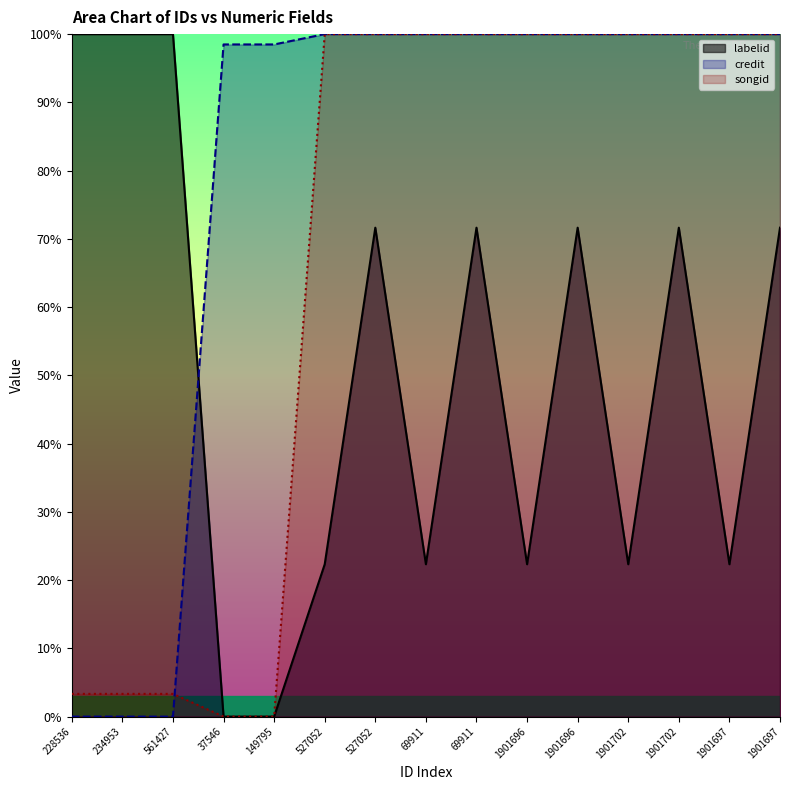

Where does the labelid series first go above 71?

228536